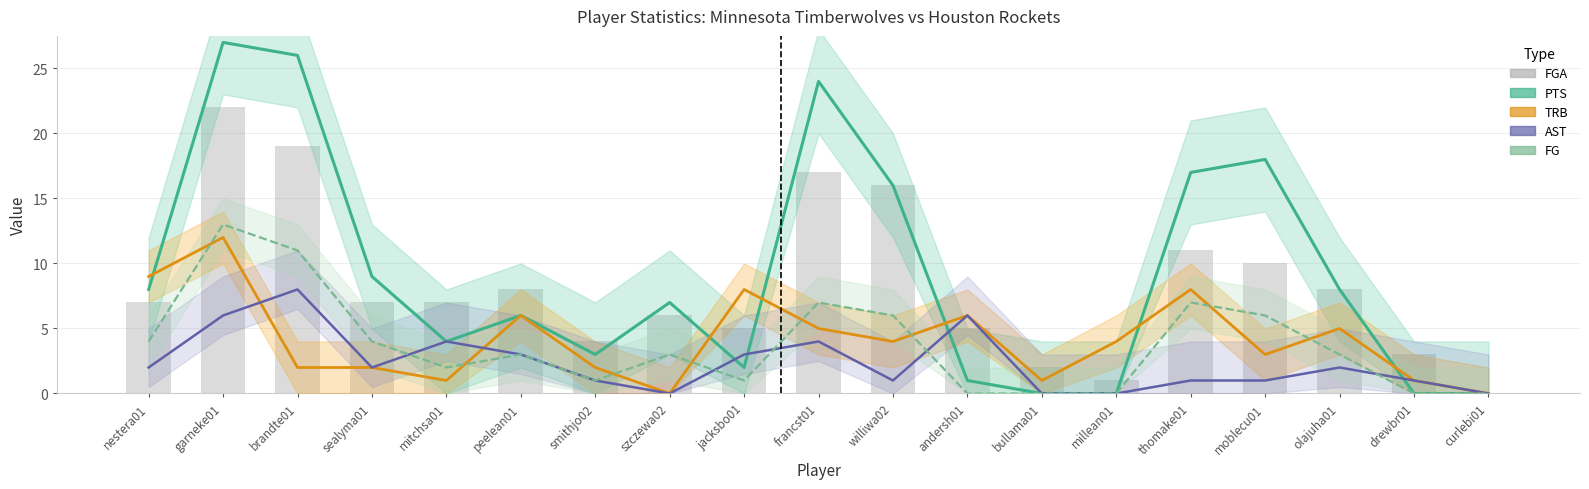

Is the value of PTS at jacksbo01 greater than the value of FG at thomake01?

No